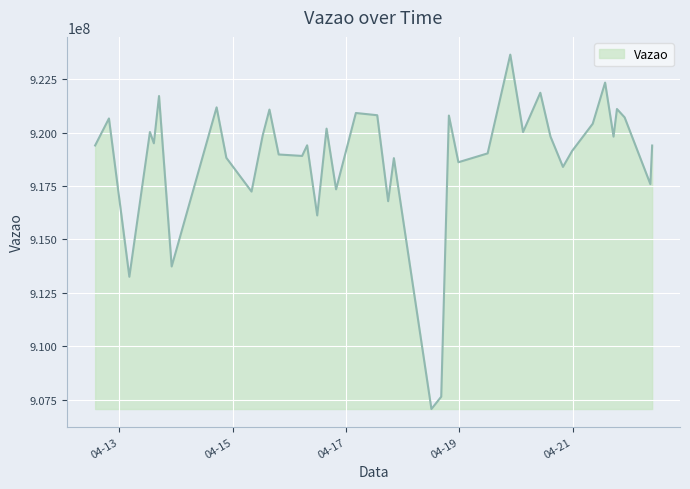

What is the minimum value shown in the chart?

907076338